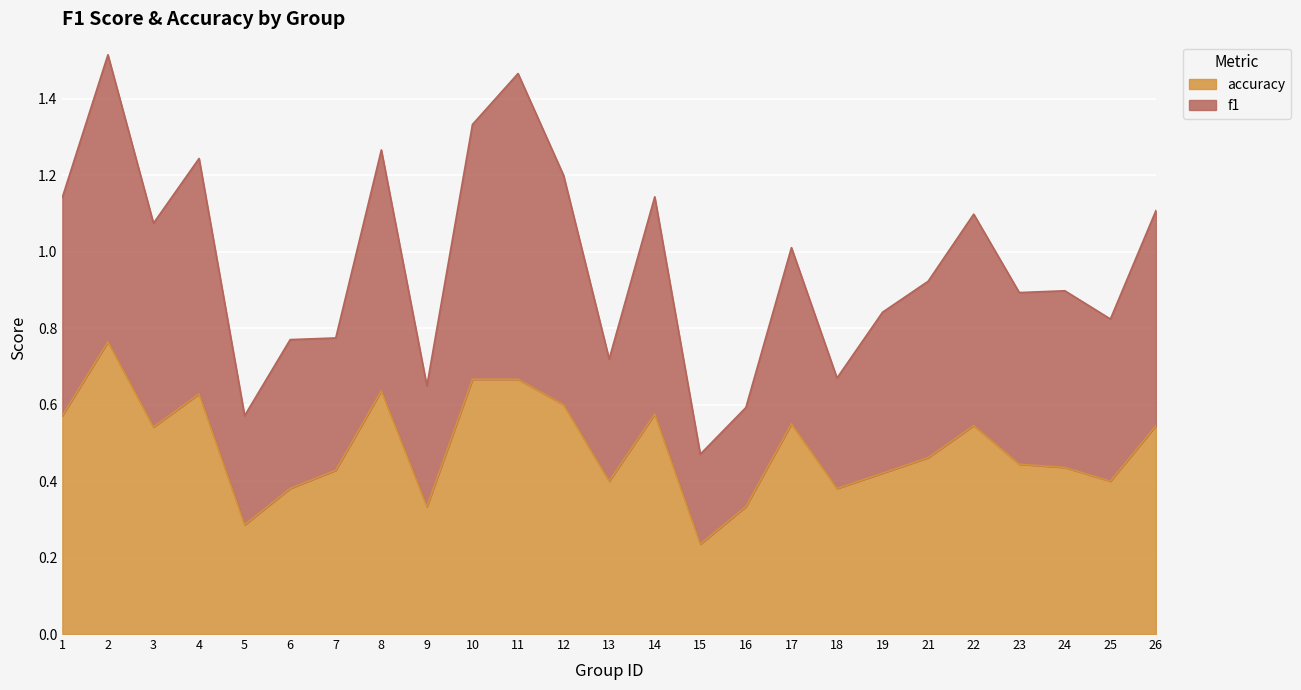

Is it true that accuracy equals 0.2 at 25?

False